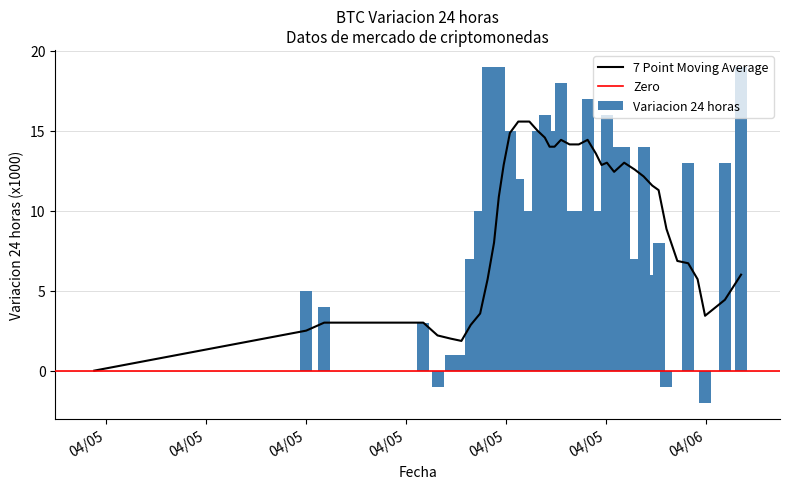

What is the sum of all Variacion 24 horas values?

396